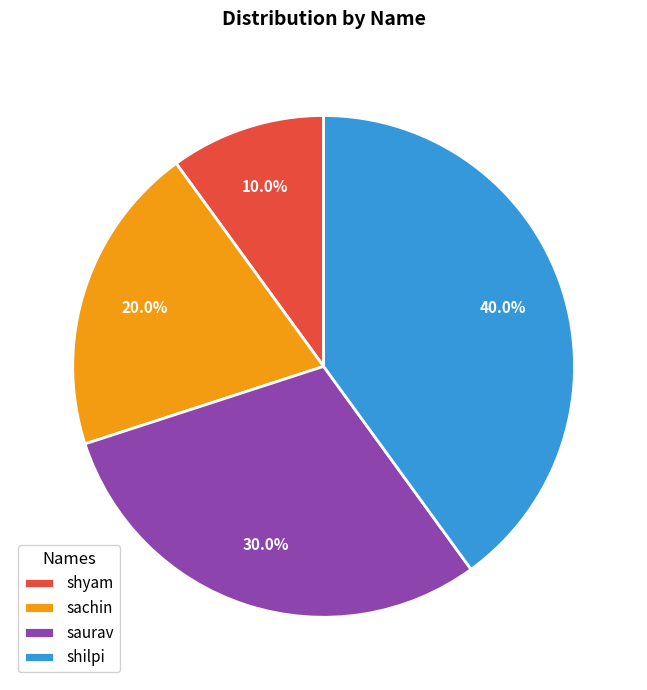

How much of the chart is everything except shilpi?

60.0%